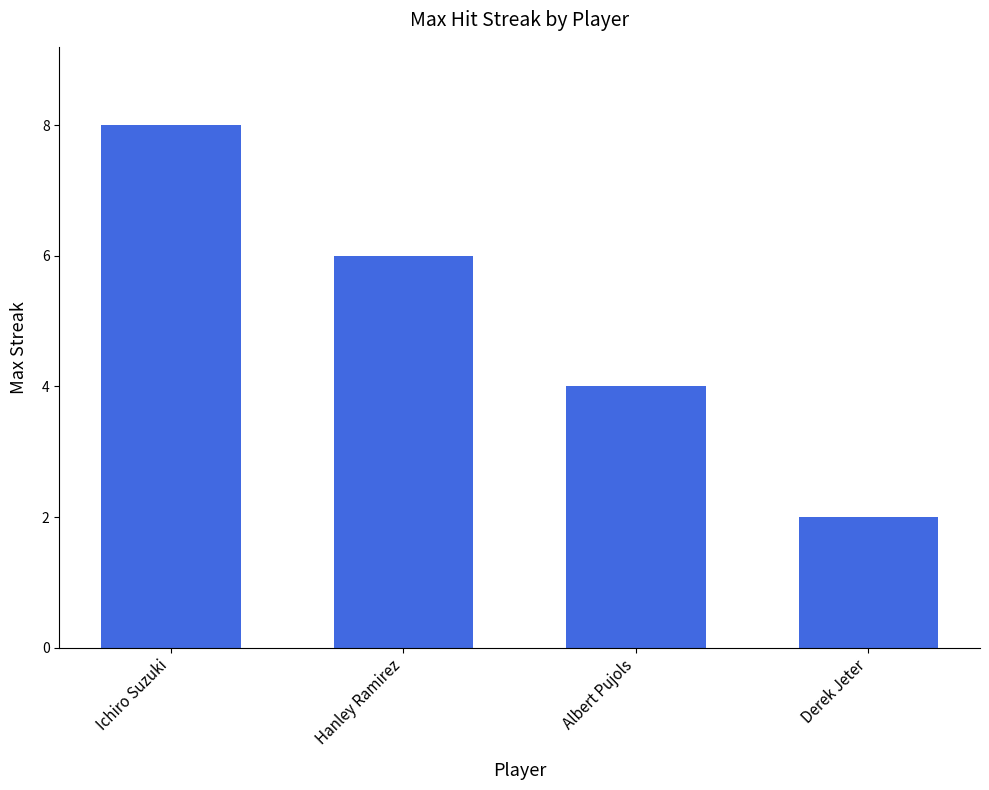

What is the label of the 1st bar from the right?

Derek Jeter